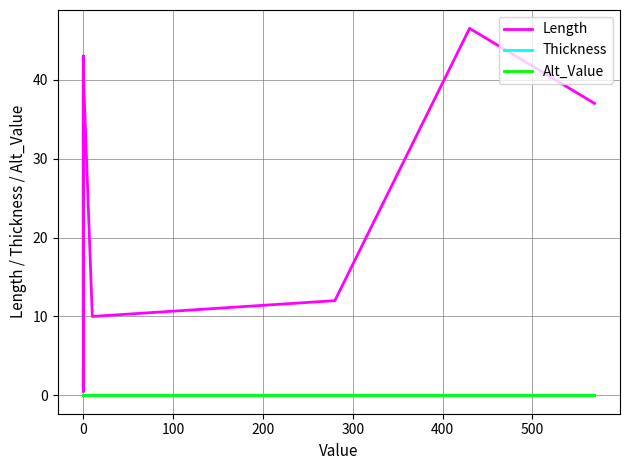

True or false: Alt_Value and Length intersect in this chart.

False